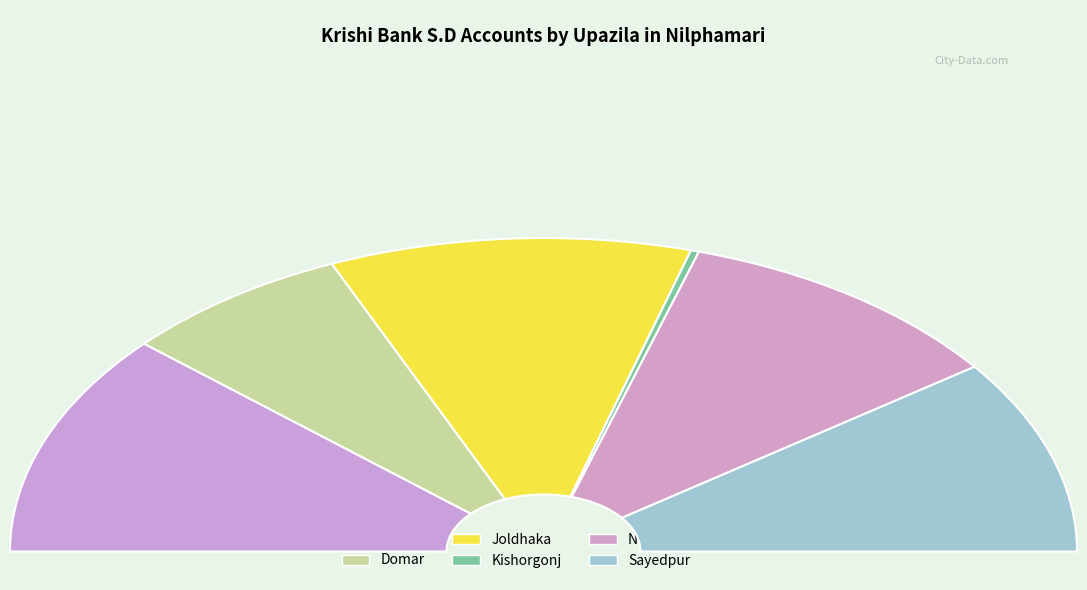

The Kishorgonj slice represents 11% of the pie. True or false?

False